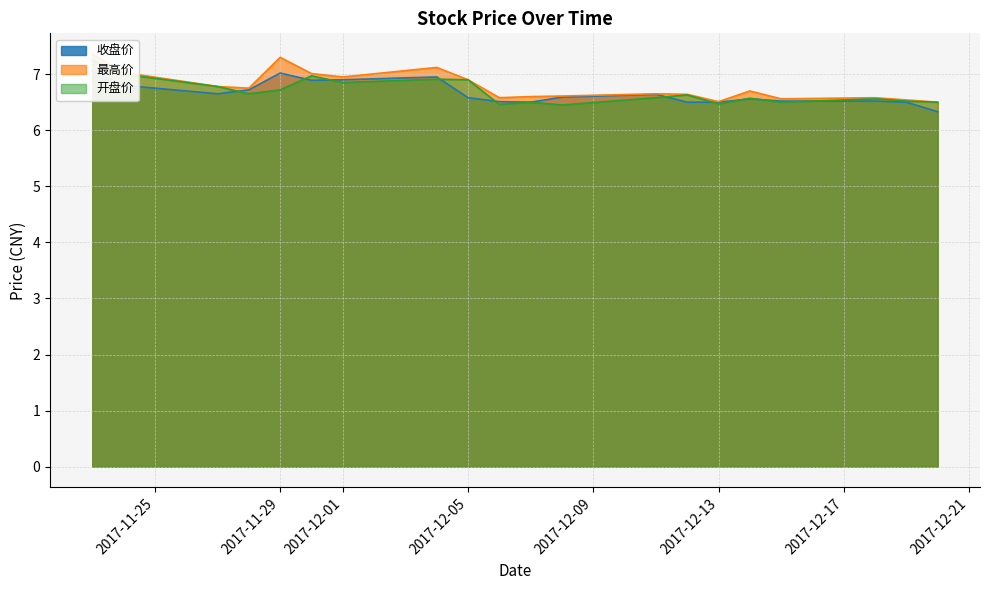

After their last crossing, which series has the higher values: 开盘价 or 收盘价?

开盘价